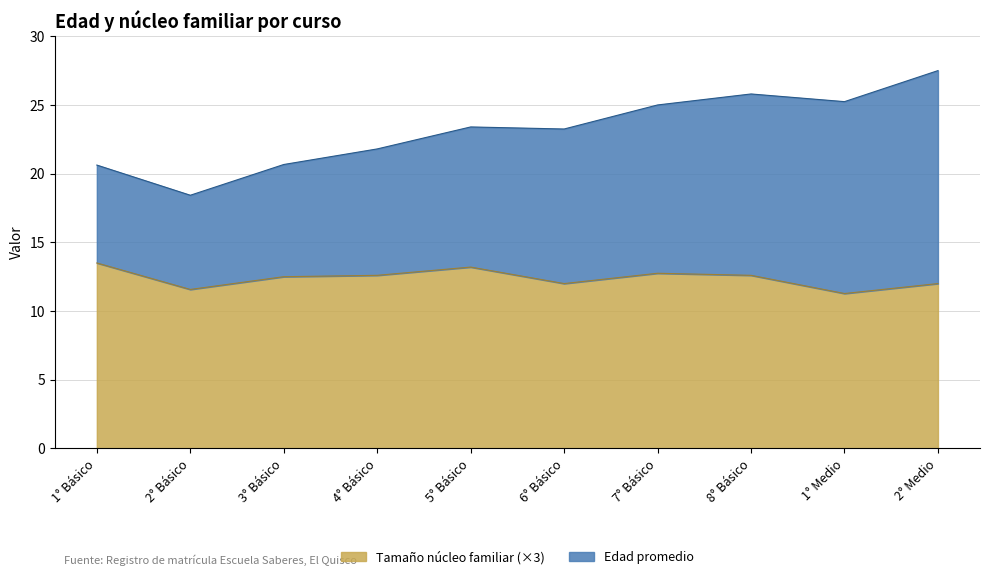

True or false: Tamaño núcleo familiar and Edad promedio cross at least once.

False